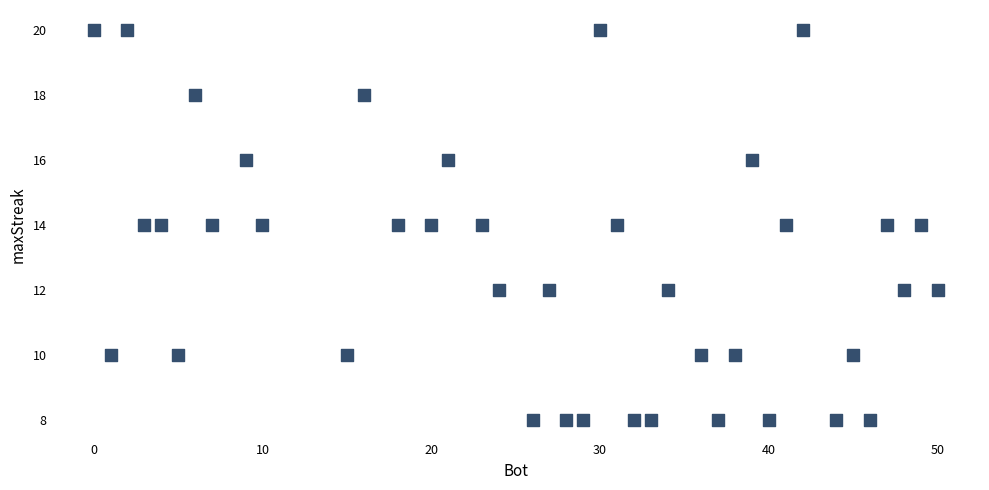

What is the range of X values (max minus min)?

50